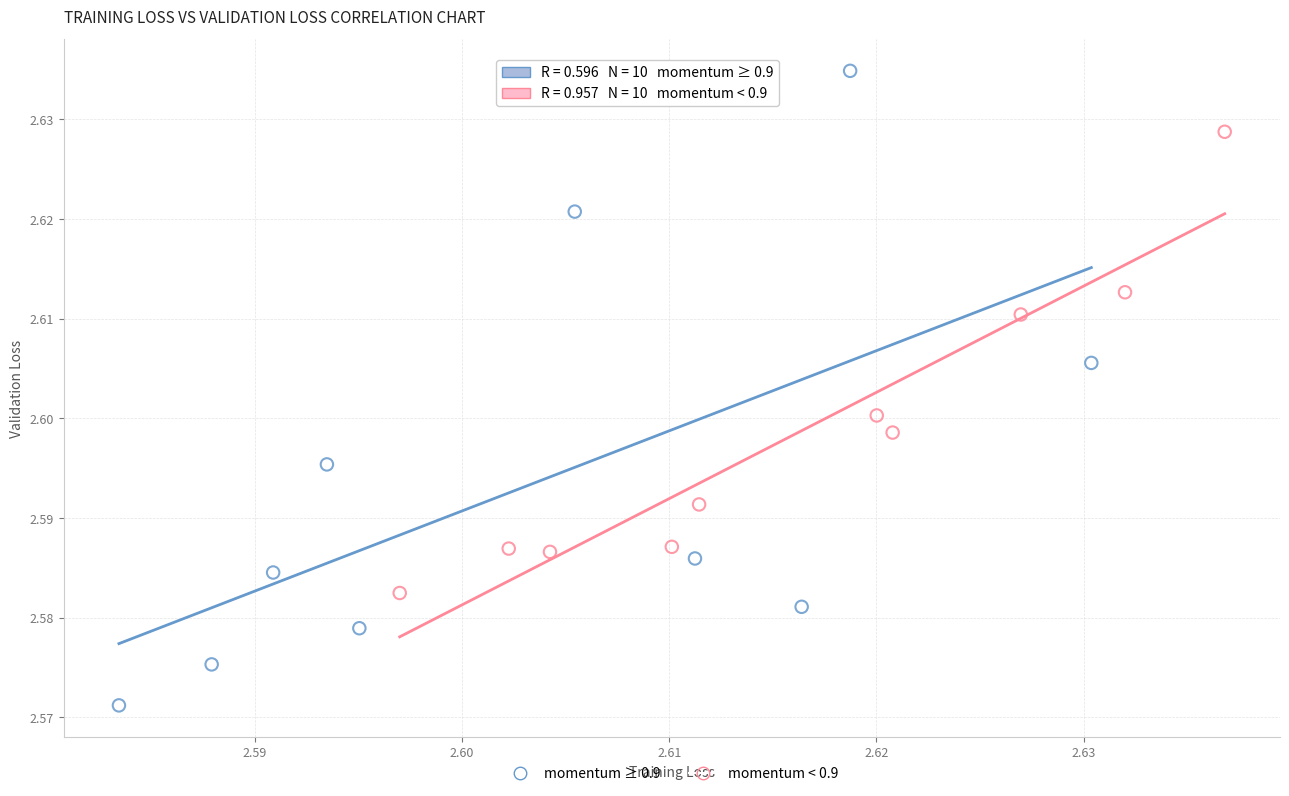

Which series reaches the maximum Y coordinate?

momentum ≥ 0.9